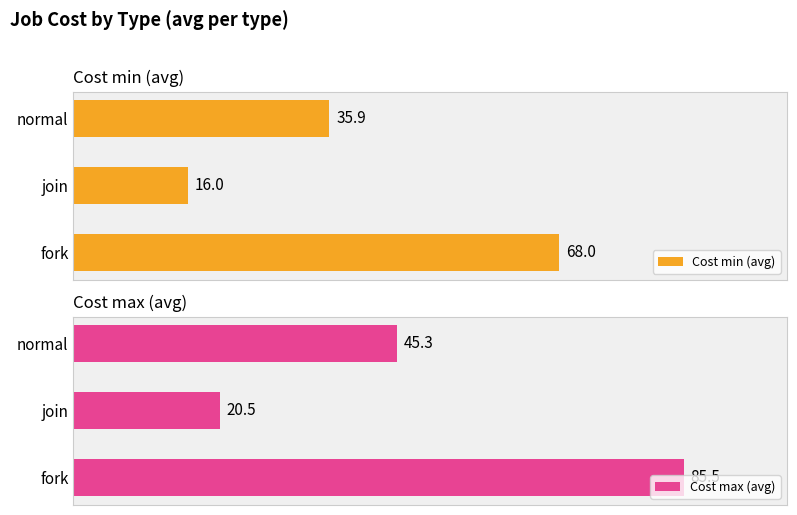

Between 1 and 2, which series saw the biggest shift?

Cost max (avg)